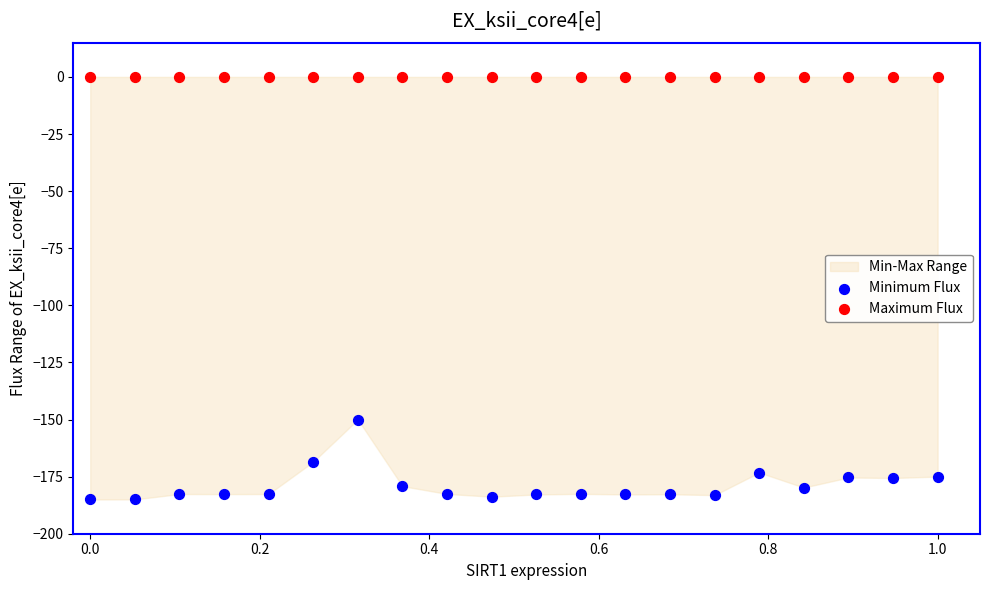

Which series contains the lowest Y value?

Minimum Flux